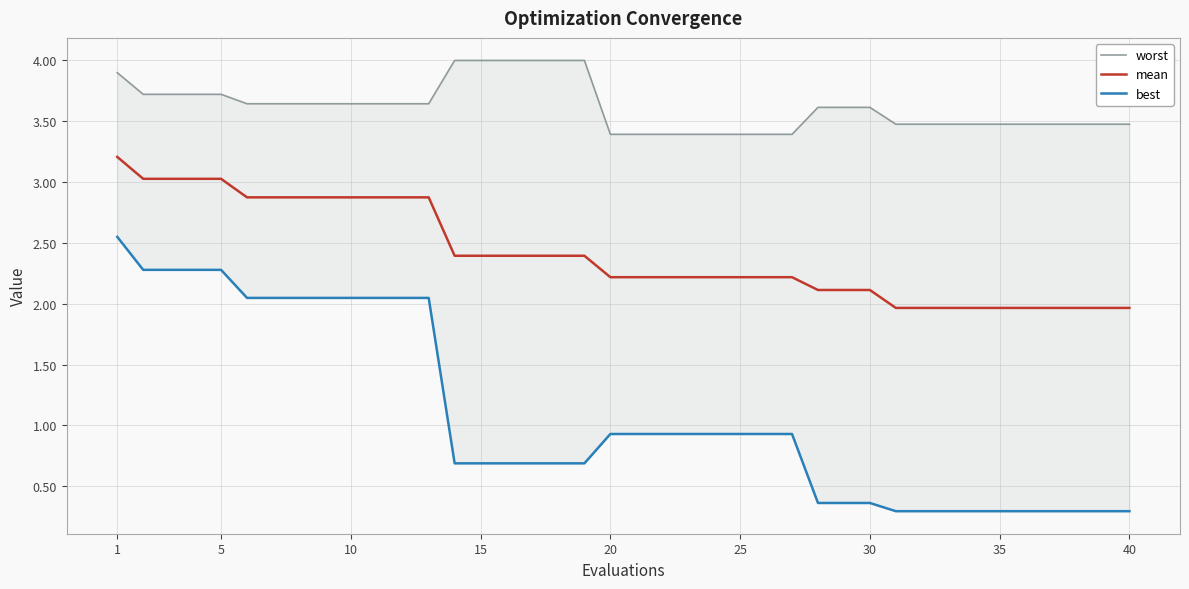

True or false: best and worst intersect in this chart.

False